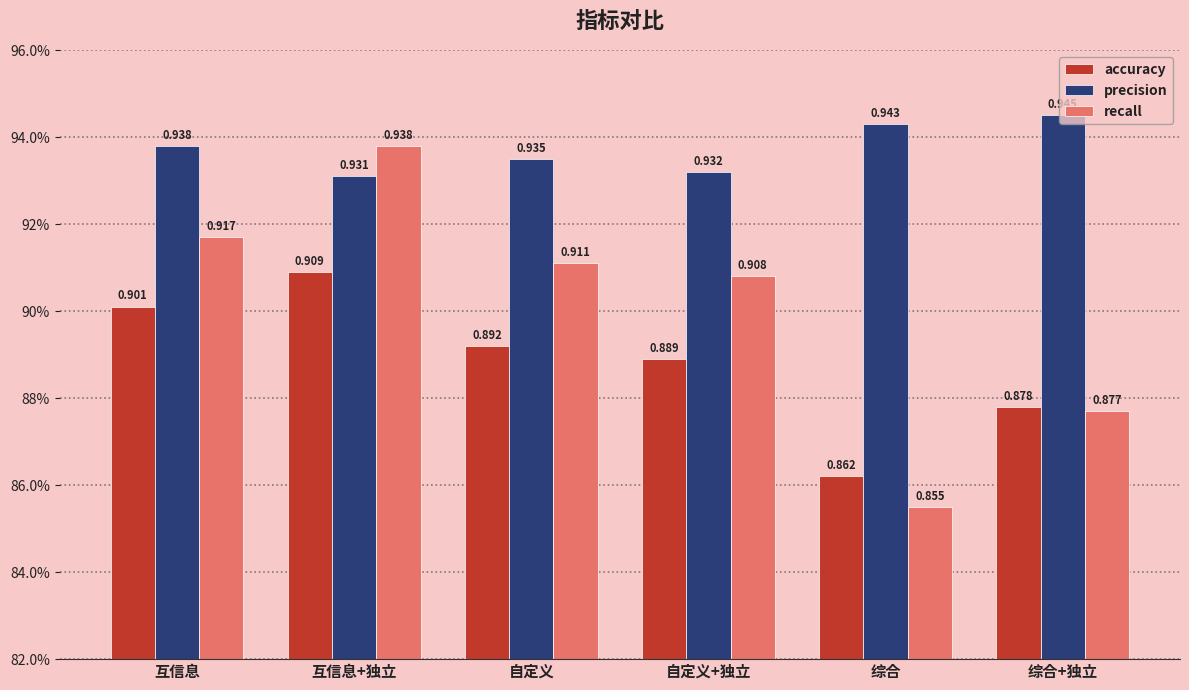

What is the difference between the highest and lowest values at 综合?

0.1